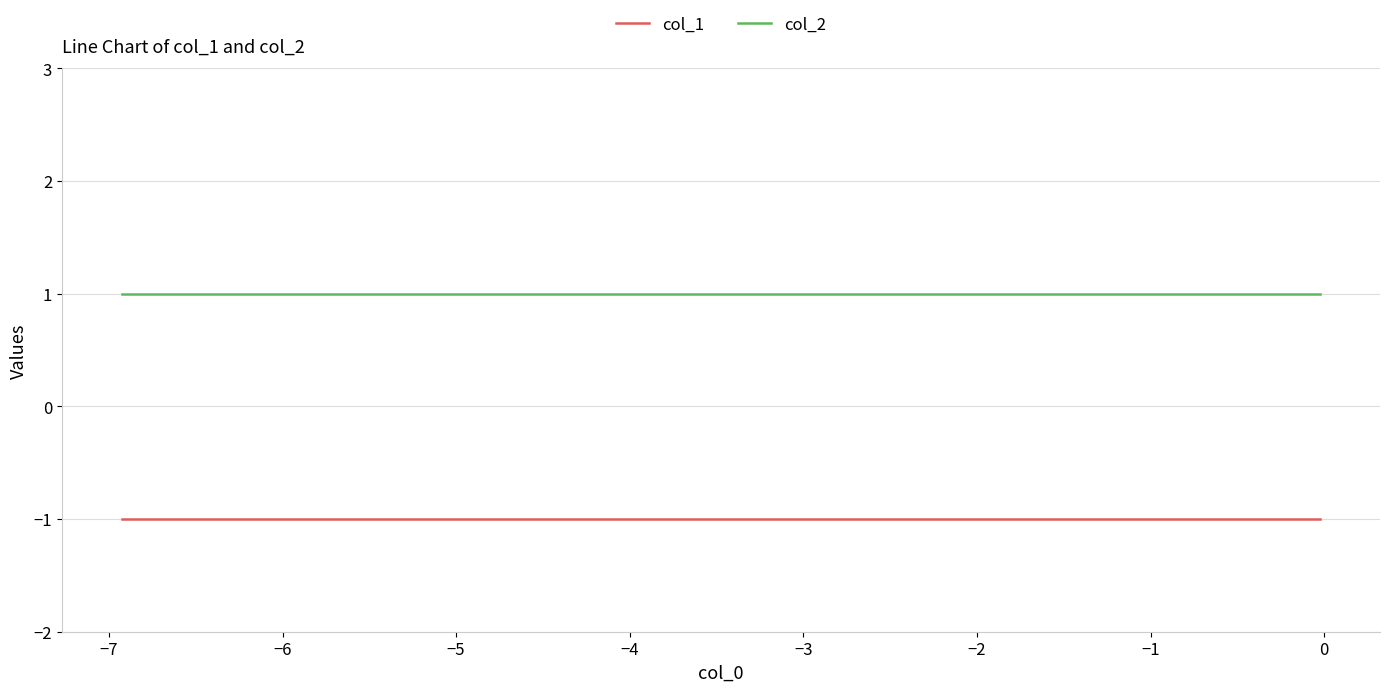

Rank the series by their maximum value, from lowest to highest.

col_1, col_2